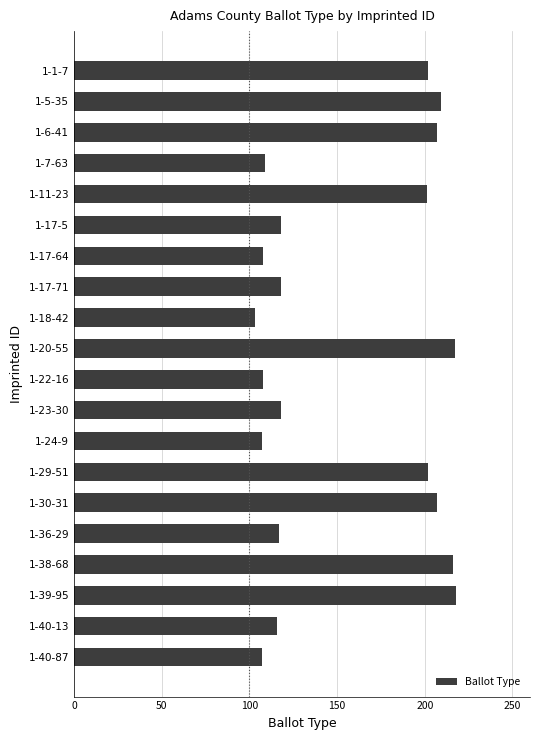

Approximately how many times larger is the value at 1-17-64 compared to 1-40-13?

0.9